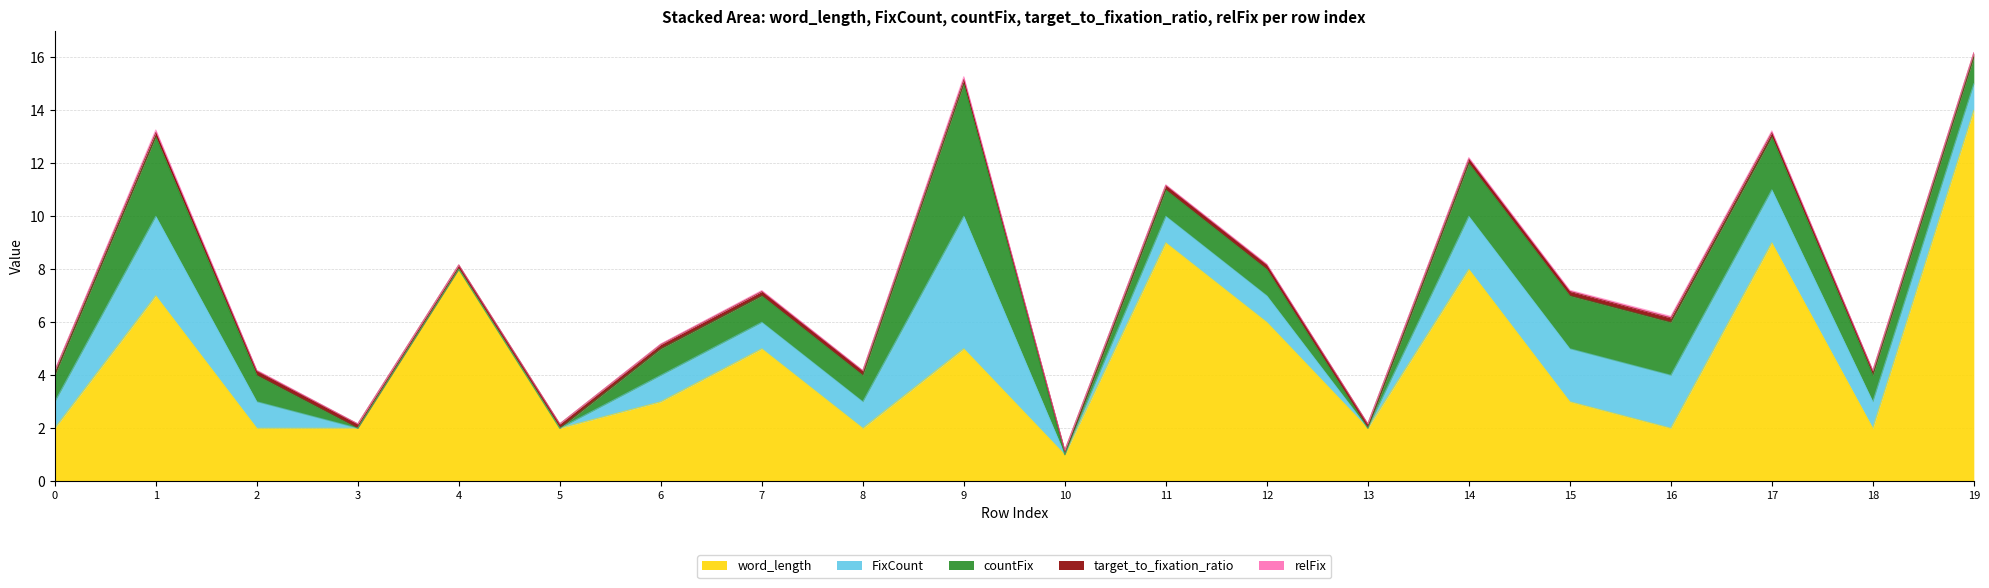

What are all the series names shown in the legend?

word_length, FixCount, countFix, target_to_fixation_ratio, relFix